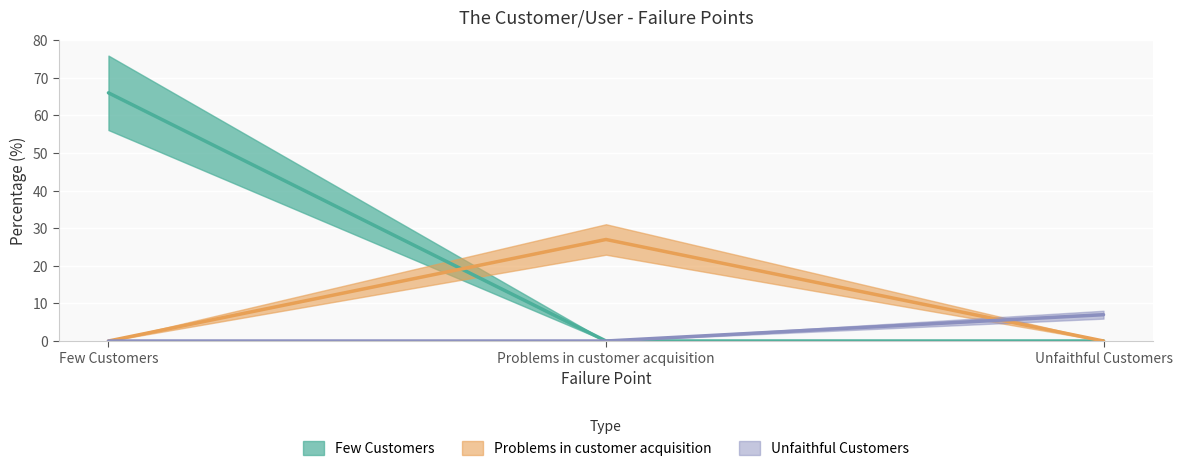

Count the values in the range 7 to 66.

3